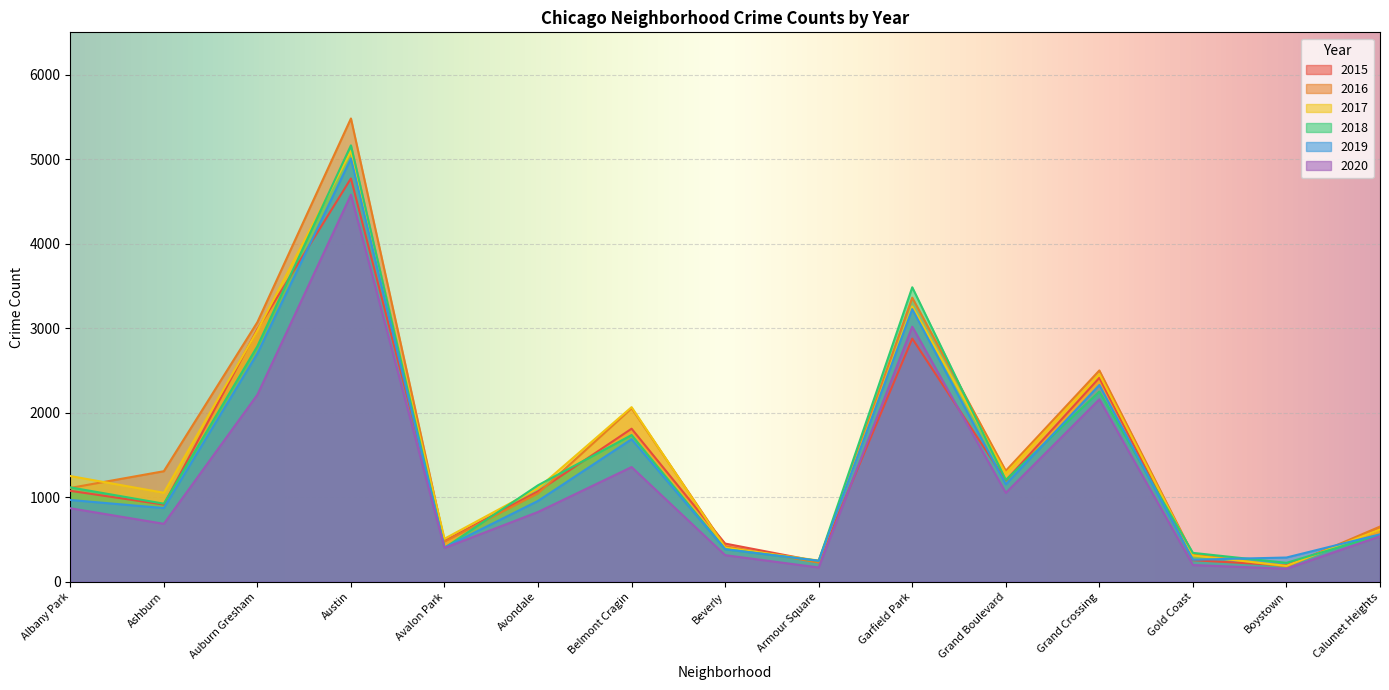

What is the minimum value shown in the chart?

154